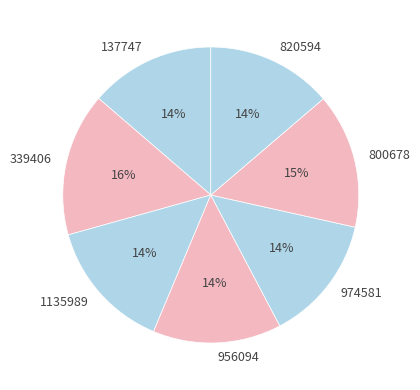

Between 800678 and 820594, which is larger?

800678